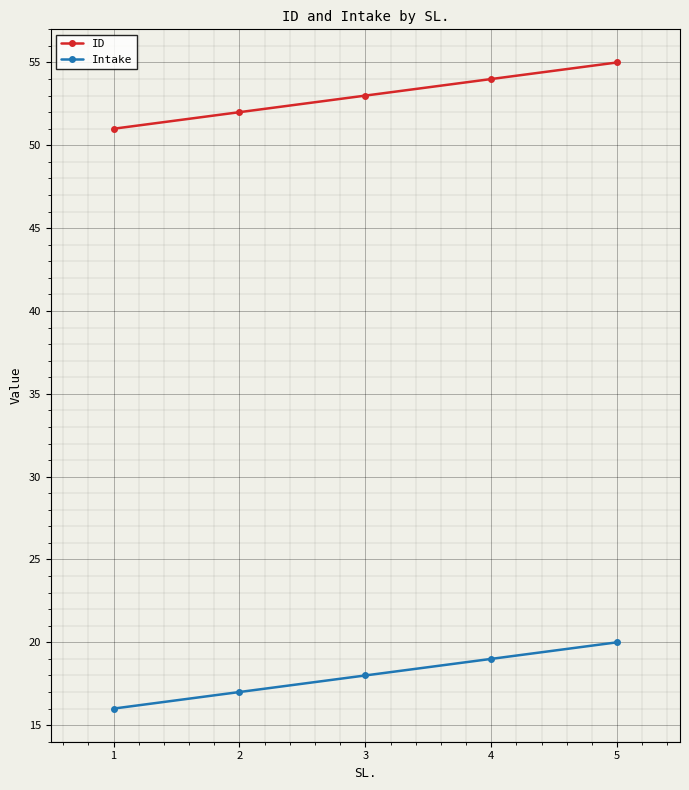

What is the difference between the ID values at 1 and 2?

1